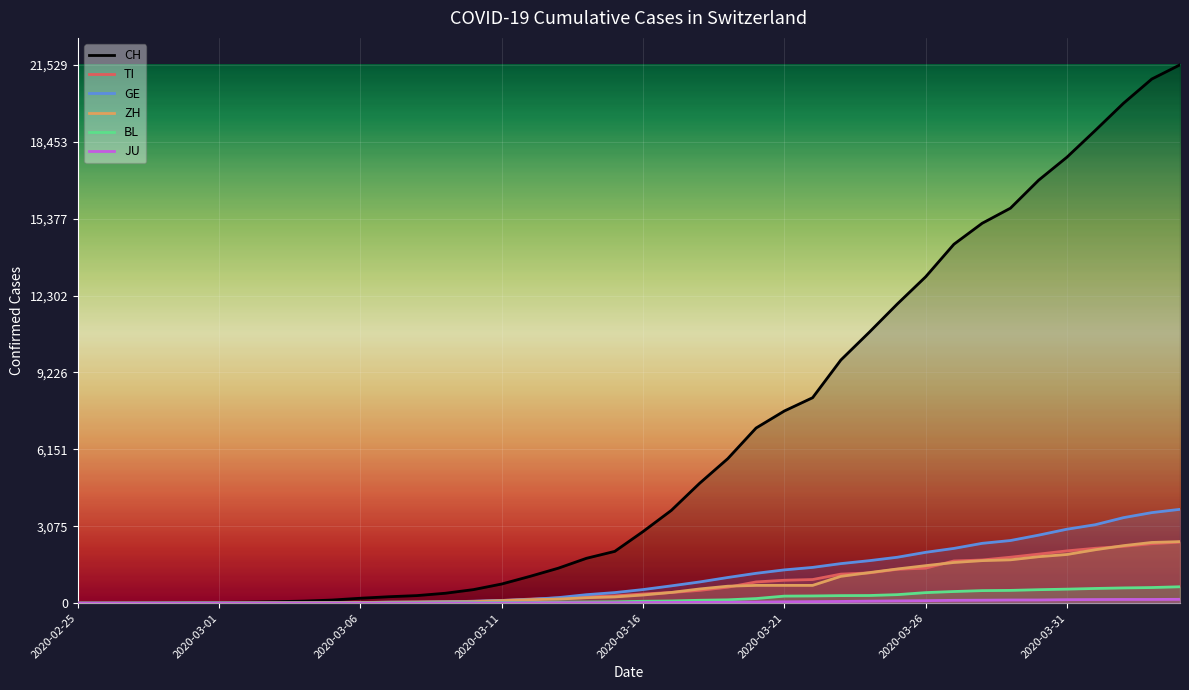

True or false: ZH and CH intersect in this chart.

False